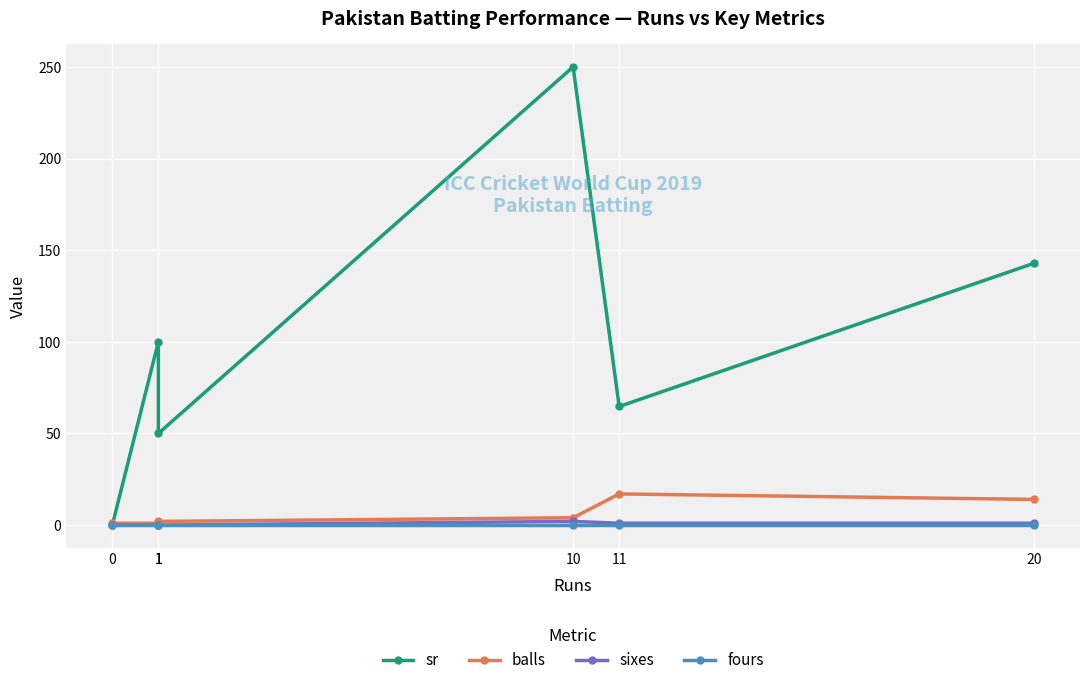

Which category has the highest value across all series?

10